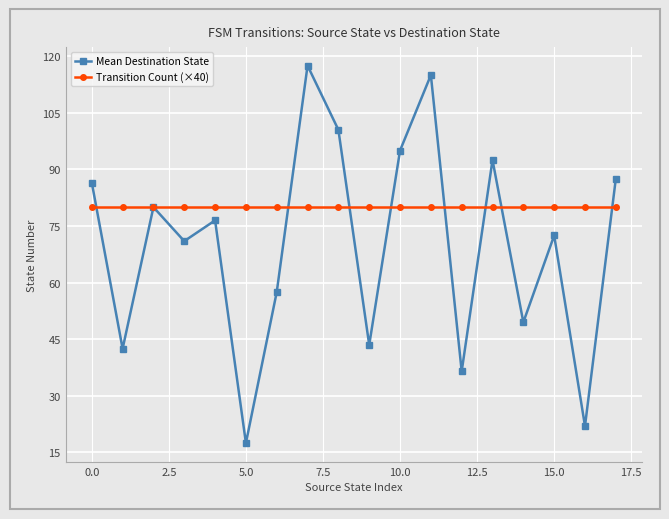

What is the value of the Transition Count (×40) point at the 8th from the left?

80.0